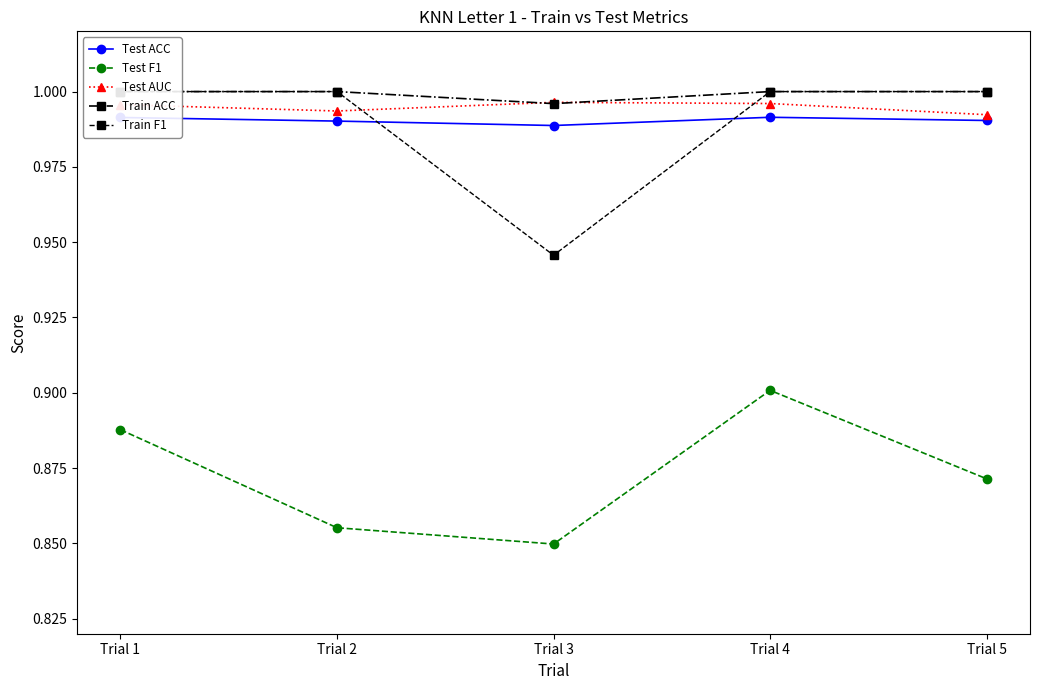

Which series has the widest spread of values?

Train F1